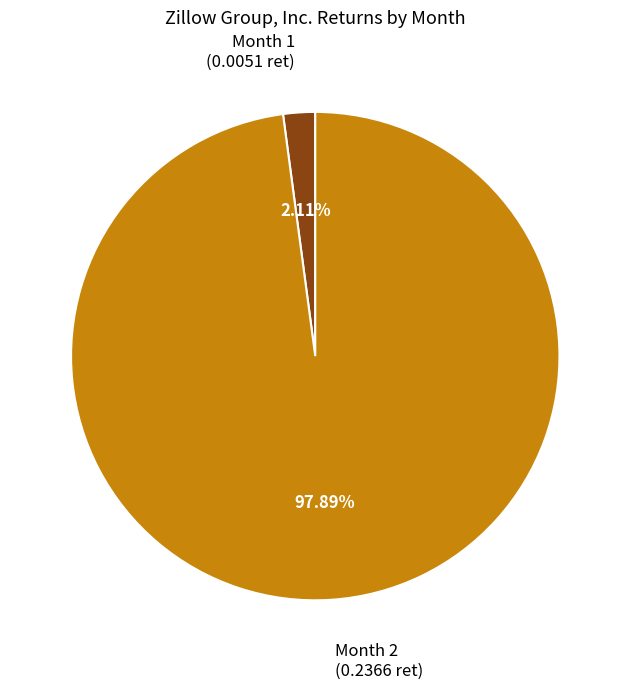

What is the majority slice?

Month 2 (0.2366 ret)